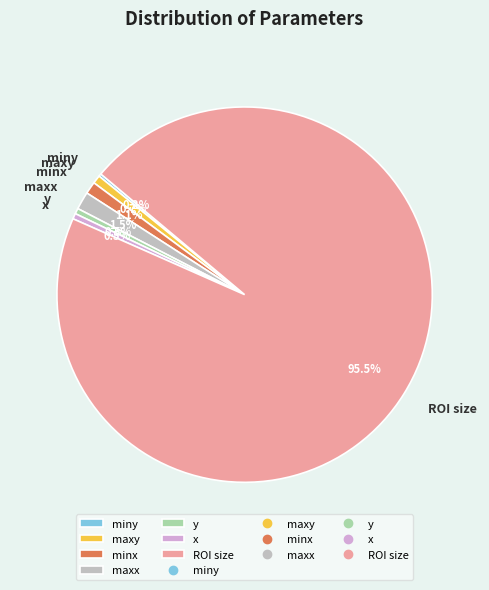

Is there any slice that represents more than half of the pie?

Yes